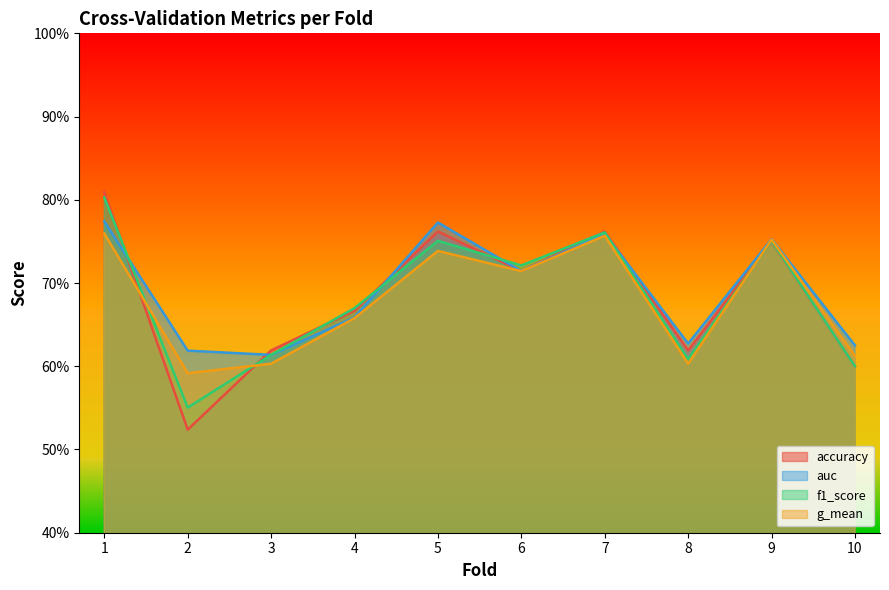

True or false: auc has more than 1 points higher than both neighbors.

True